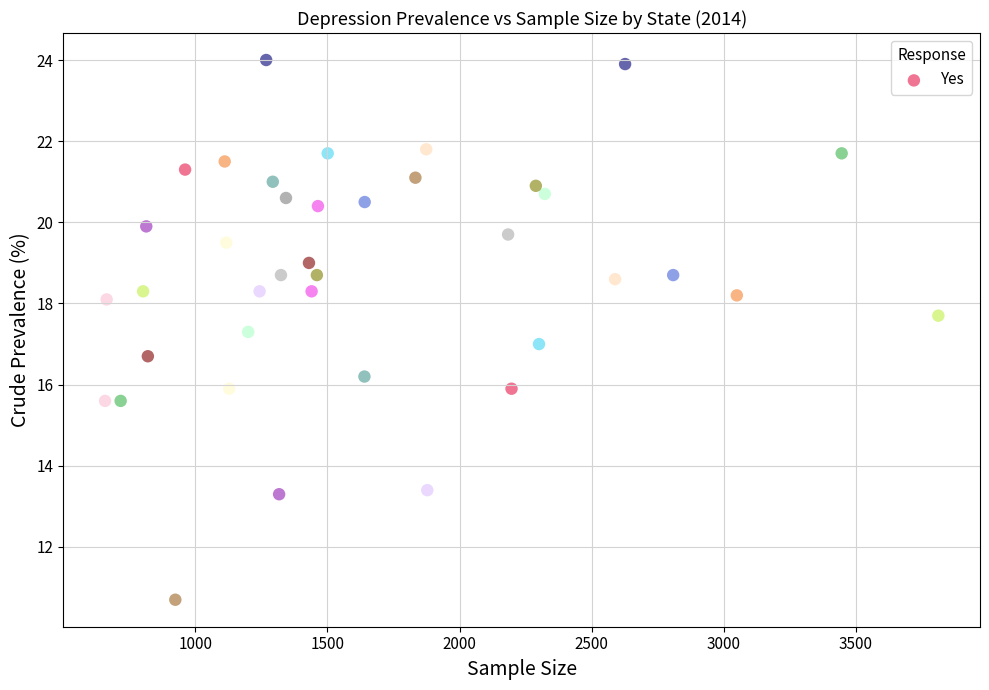

What is the range of Y values (max minus min)?

13.3